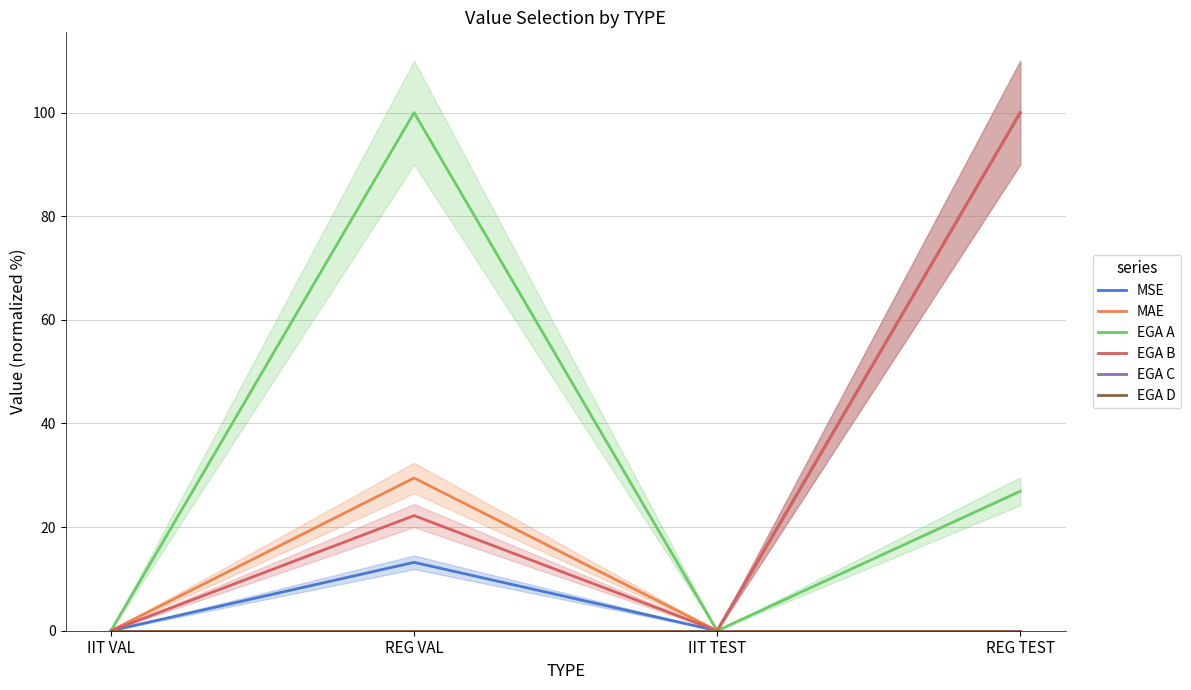

Reading left to right, extract all data points from this chart.

MSE: 0.0	13.2	0.0	100.0
MAE: 0.0	29.5	0.0	100.0
EGA A: 0.0	100.0	0.0	26.9
EGA B: 0.0	22.2	0.0	100.0
EGA C: 0.0	0.0	0.0	0.0
EGA D: 0.0	0.0	0.0	0.0